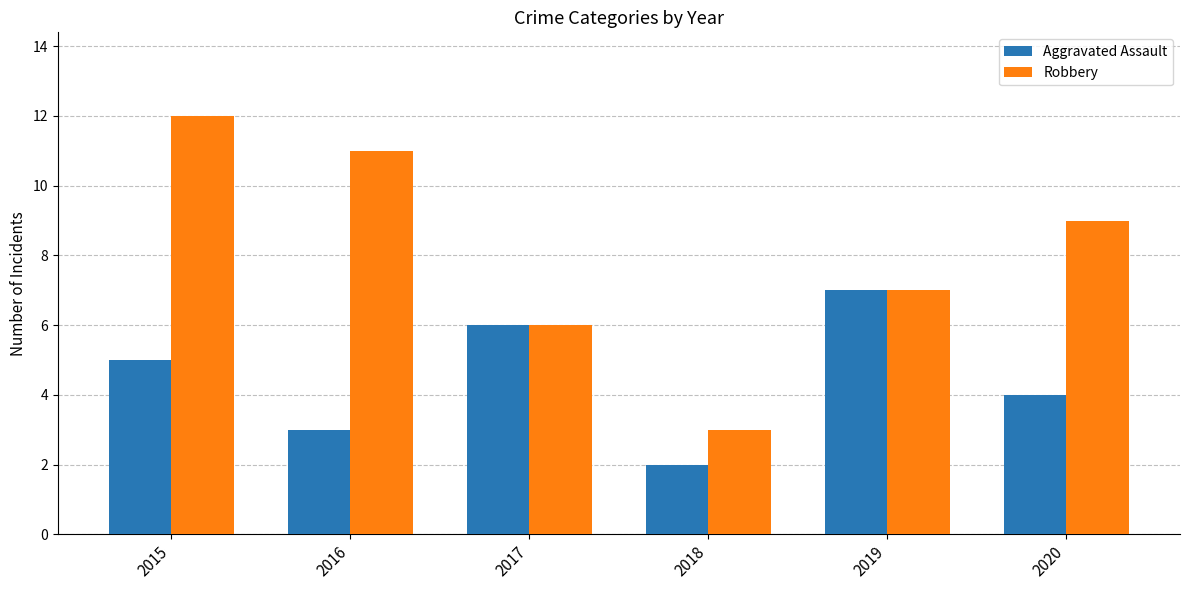

What is the difference between the maximum and second lowest values in the Aggravated Assault series?

4